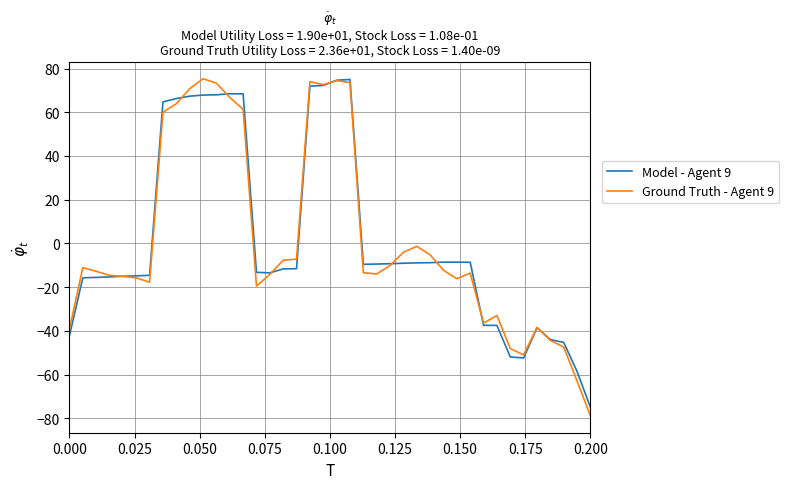

Which series has the widest spread of values?

Ground Truth - Agent 9